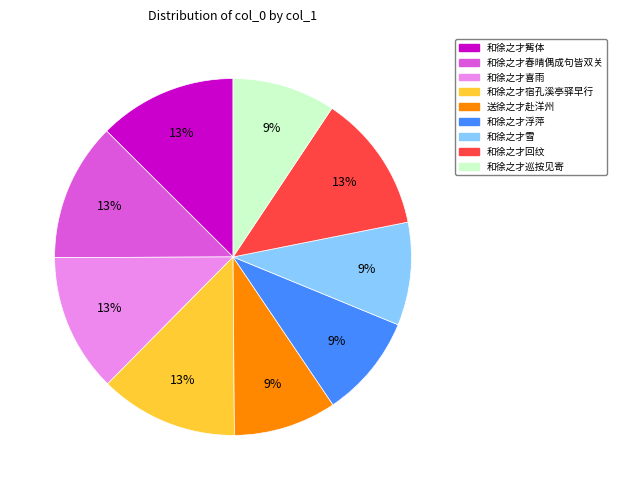

Between 和徐之才巡按见寄 and 和徐之才宿孔溪亭驿早行, which is larger?

和徐之才宿孔溪亭驿早行